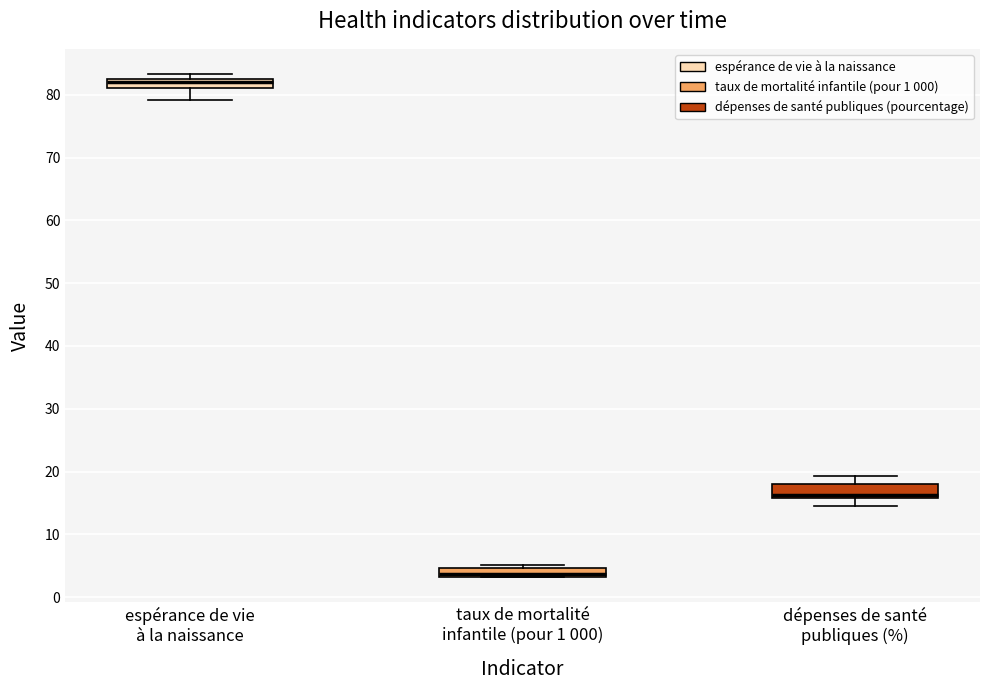

Reading left to right, transcribe this box plot: for each box, give where its median line is, the range the box spans, and where its two whiskers end, as read against the y-axis. The values are not printed on the chart, so give them approximately, as read against the axis.

espérance de vie à la naissance: median 82, box 81 to 83, whiskers 79 to 83 (just above the box's upper edge)
taux de mortalité infantile (pour 1 000): median 4, box 3 to 5, whiskers 3 to 5 (just above the box's upper edge)
dépenses de santé publiques (%): median 16 (just above the box's lower edge), box 16 to 18, whiskers 15 to 19